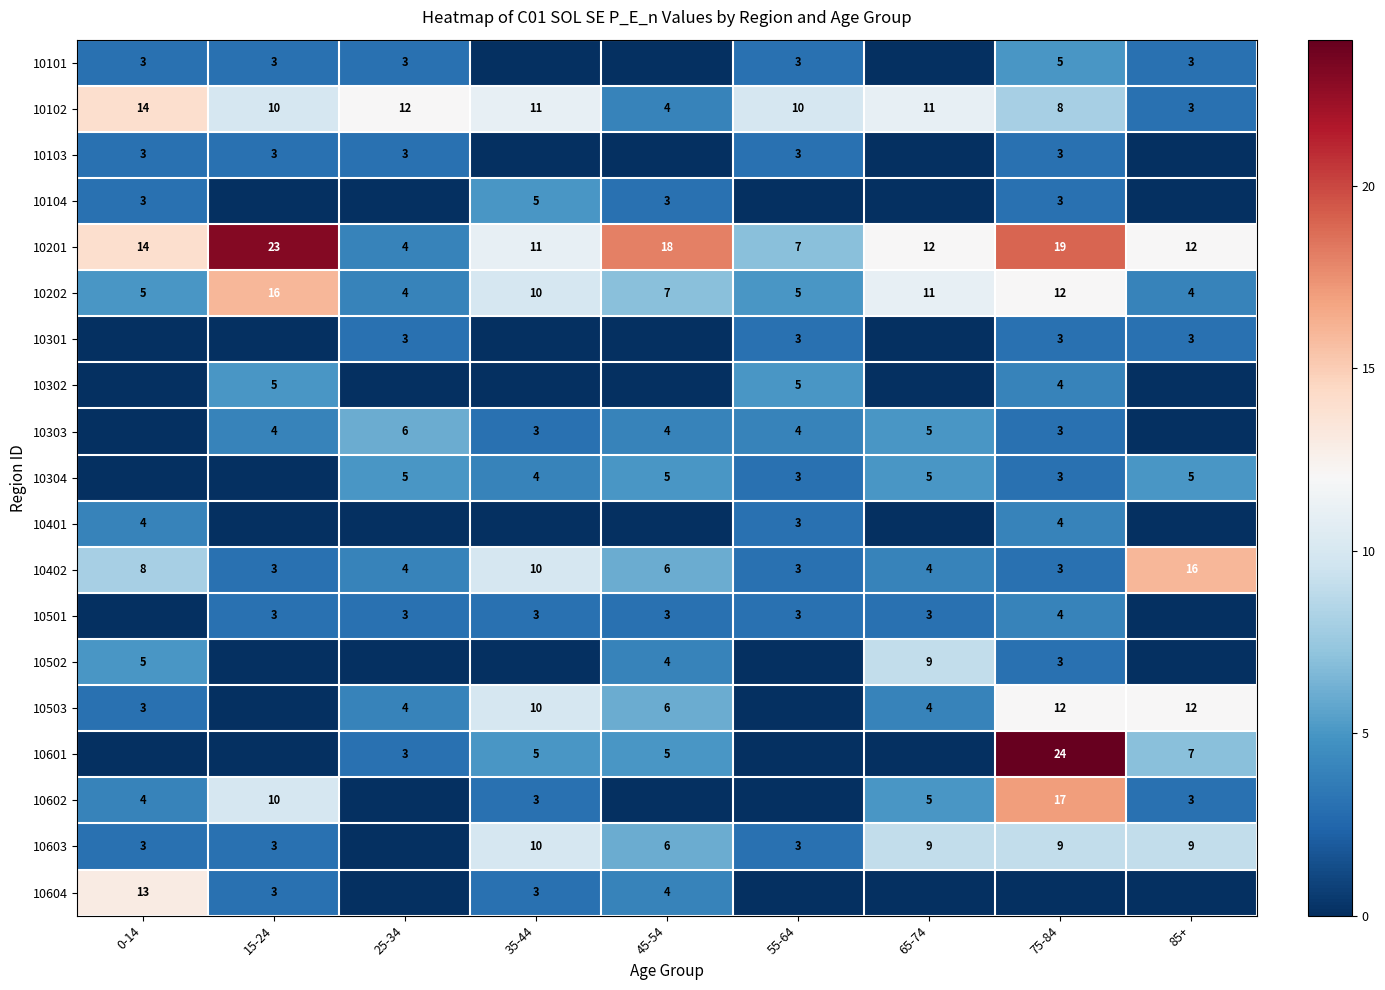

At which category is the sum across all series the highest?

75-84